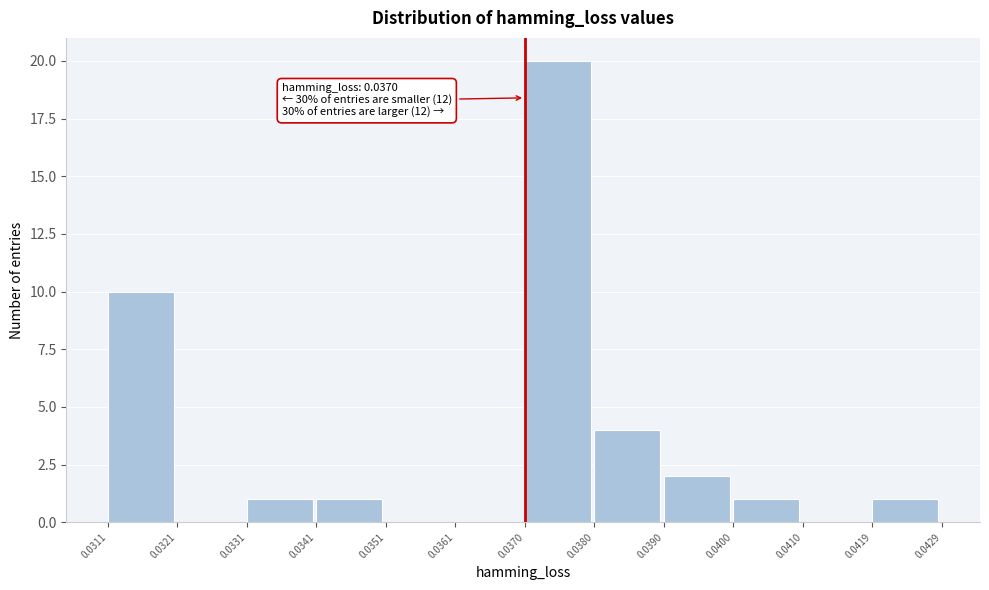

Which range on the x-axis has the tallest bar?

0.0370 to 0.0380